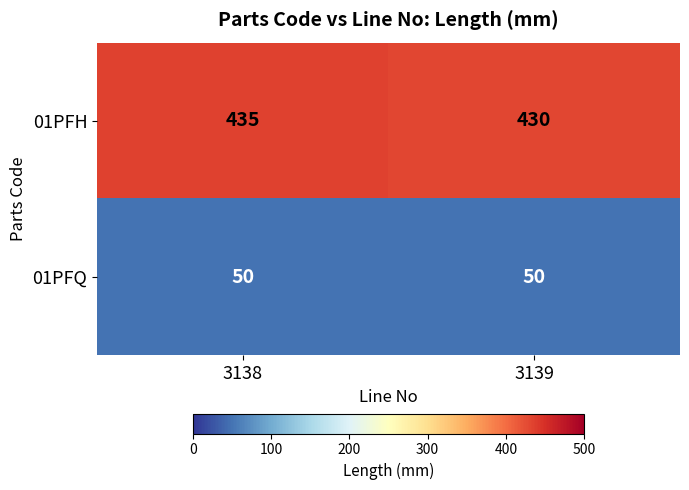

List the series in order of their peak value, highest first.

01PFH, 01PFQ